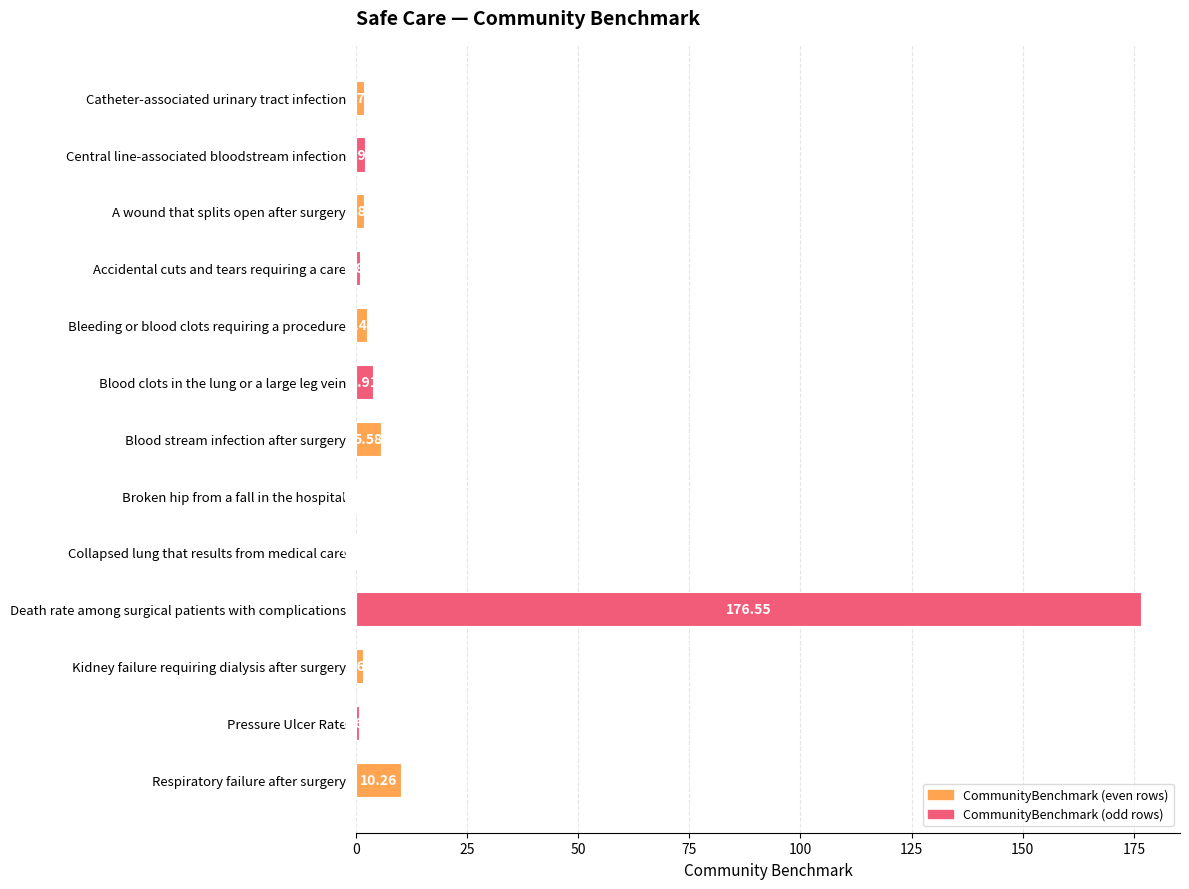

What is the sum of the values at Catheter-associated urinary tract infection and Broken hip from a fall in the hospital?

2.1